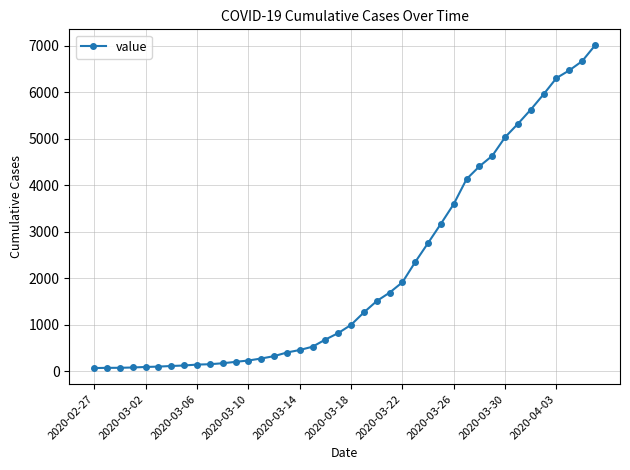

What is the maximum value shown in the chart?

7004